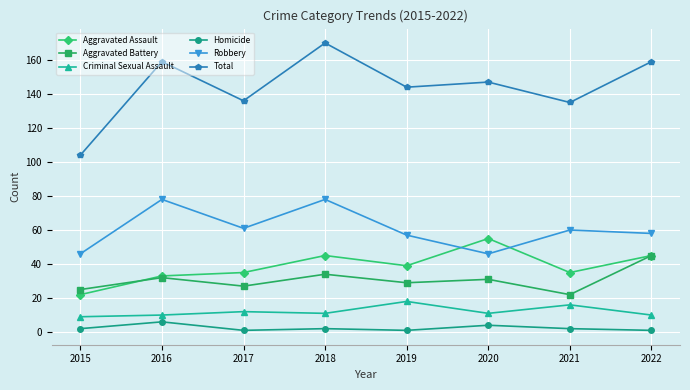

What is the value of the Homicide point at the 5th from the left?

1